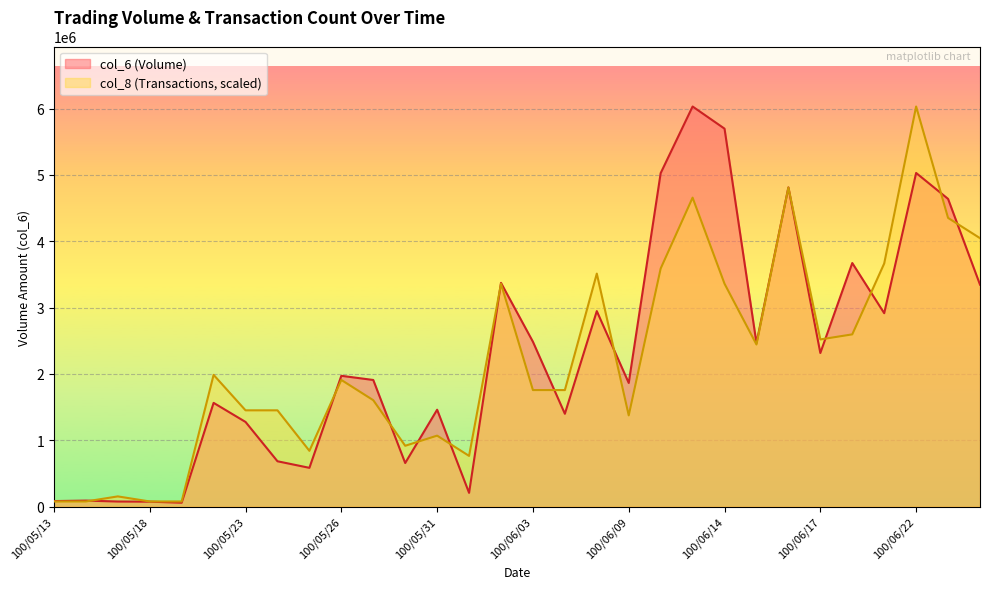

List the series in order of their peak value, highest first.

col_6, col_8